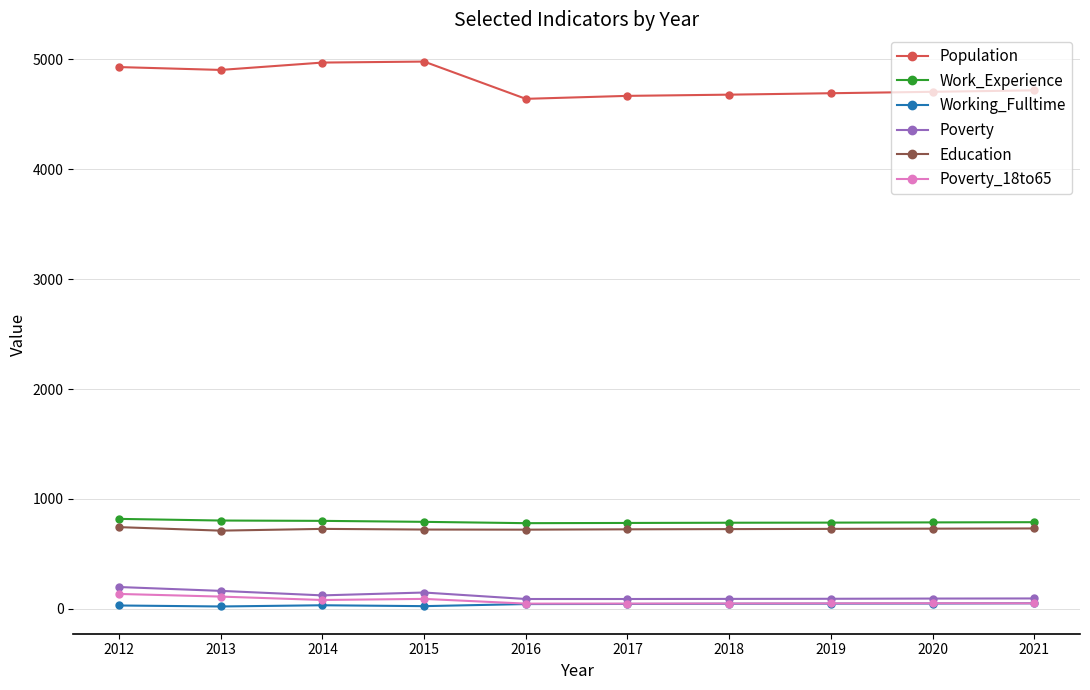

What is the maximum value shown in the chart?

4980